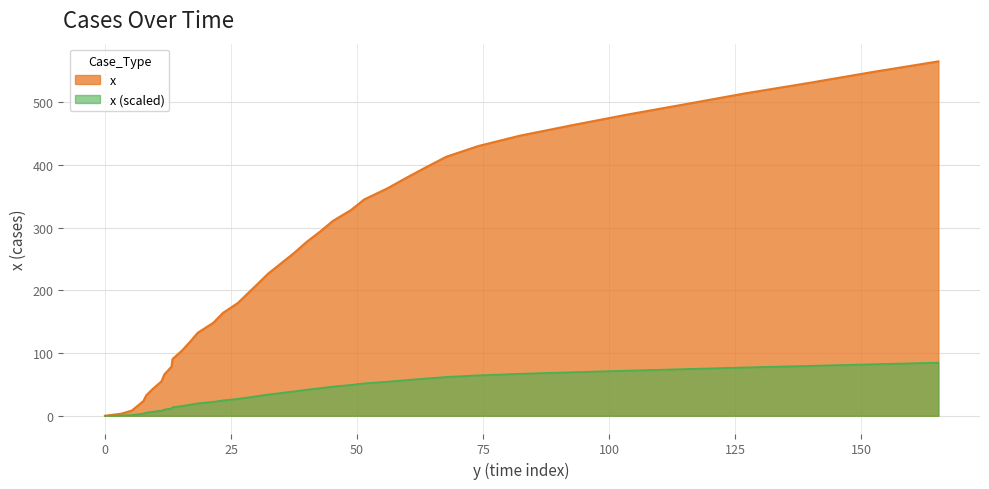

True or false: the data has more than 1 interior local peaks.

False